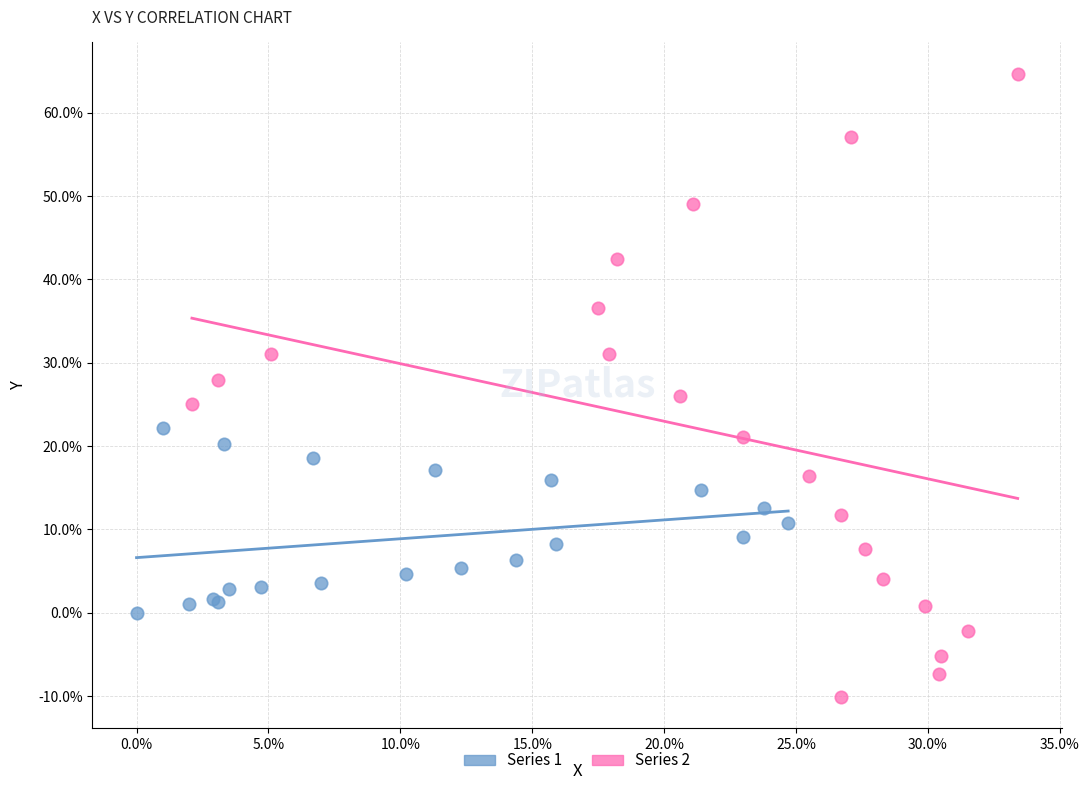

Which series contains the lowest Y value?

Series 2